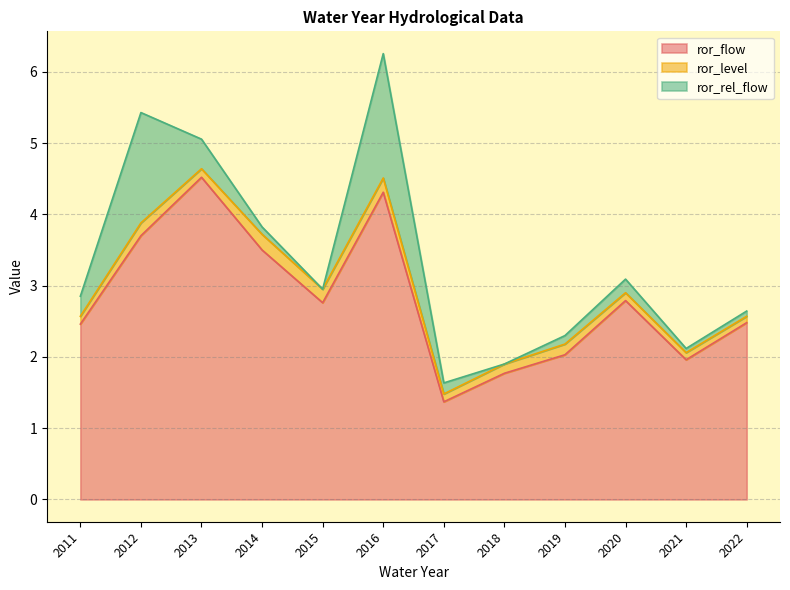

Which series has the largest range (max minus min)?

ror_flow